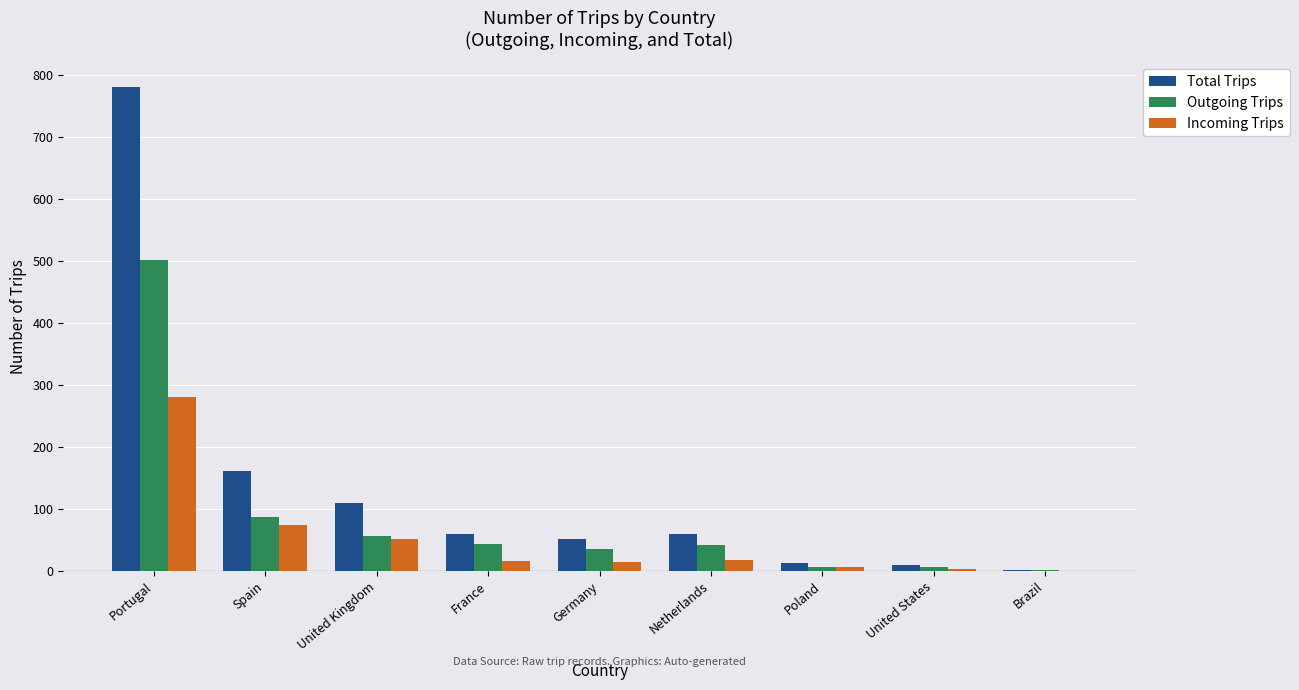

Which series changed the most between France and Brazil?

Total Trips